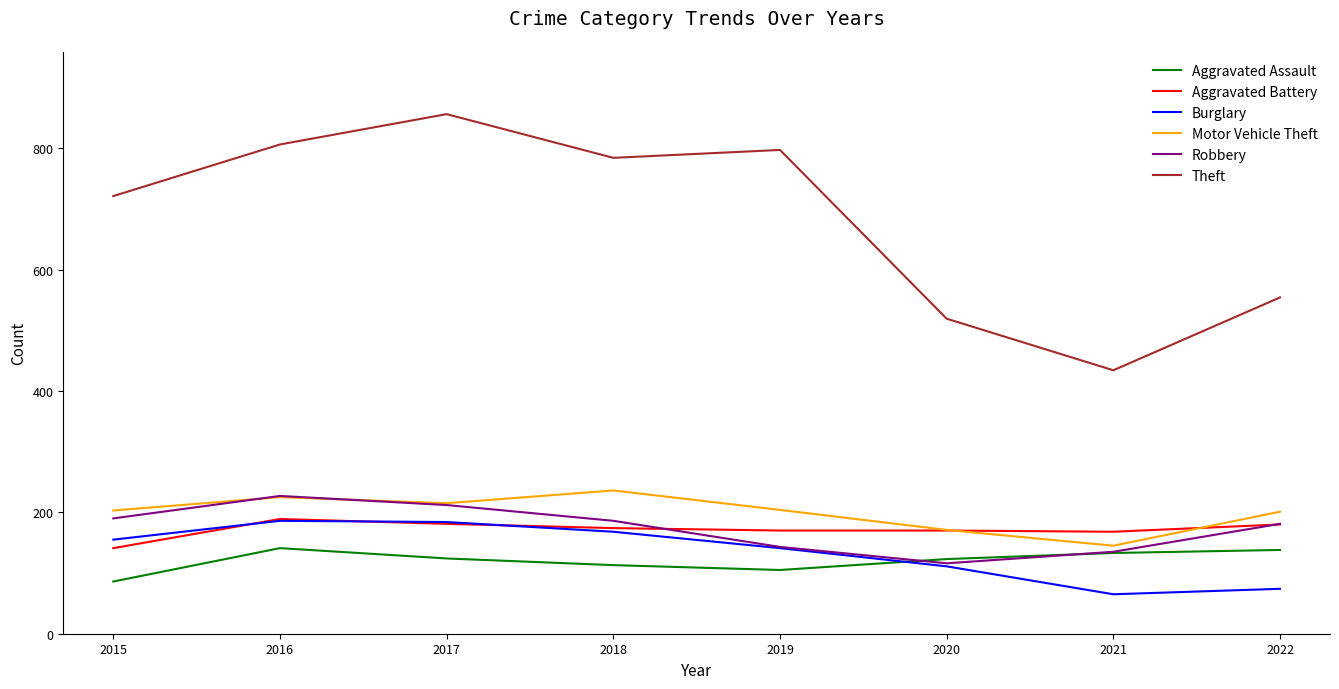

True or false: Aggravated Assault and Theft intersect in this chart.

False